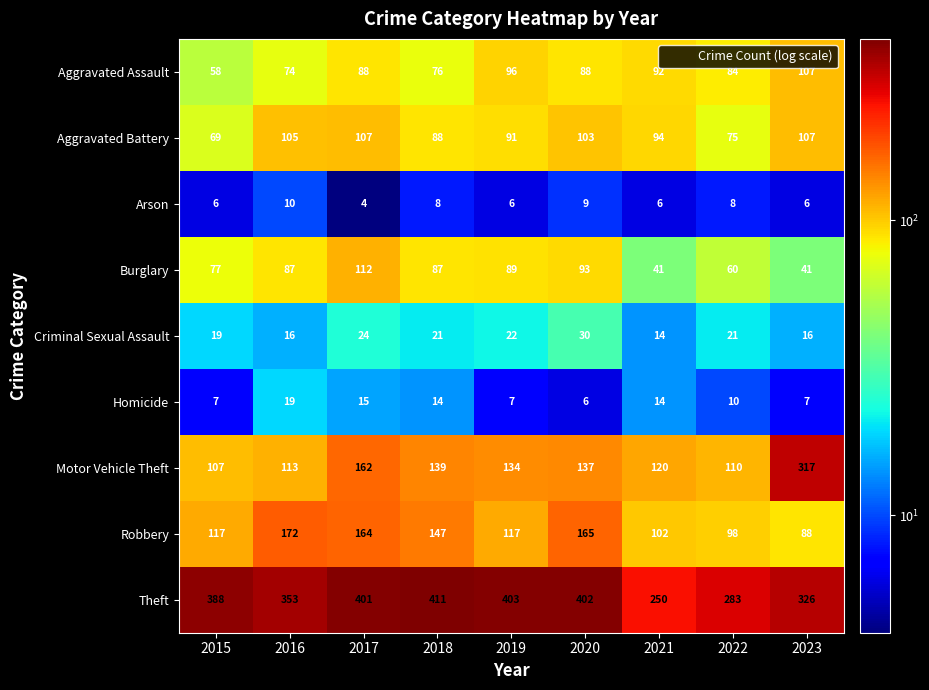

Which series changed the most between 2016 and 2017?

Motor Vehicle Theft